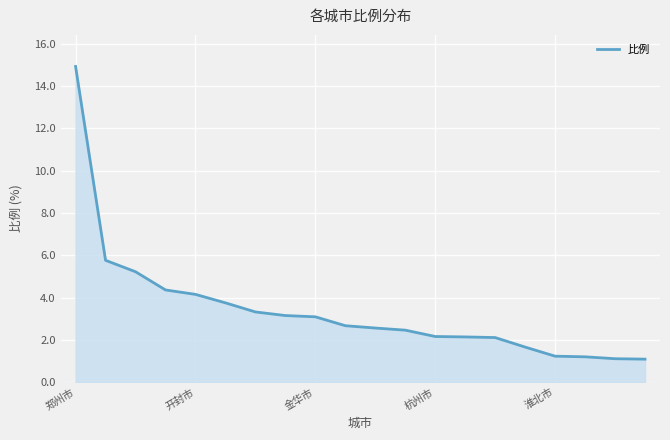

What is the greatest value displayed?

14.9